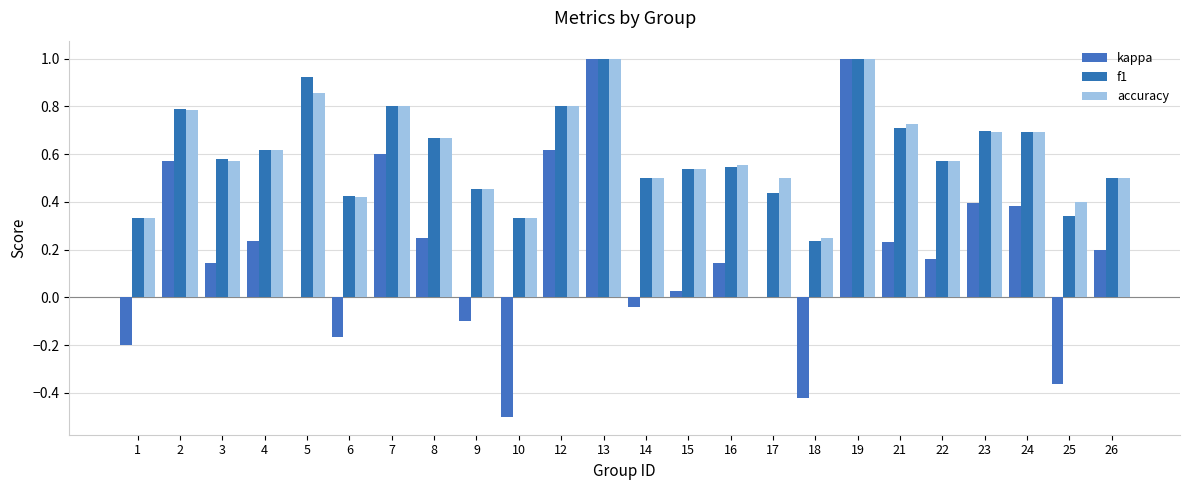

The kappa series shows 0.2 at 21. True or false?

True